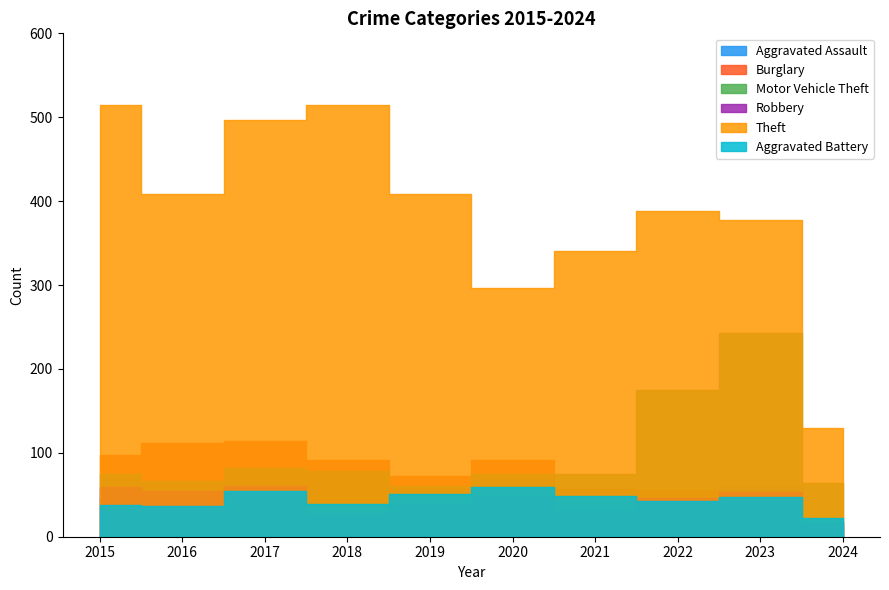

Read the Theft value at 2023, to the nearest 5.

380